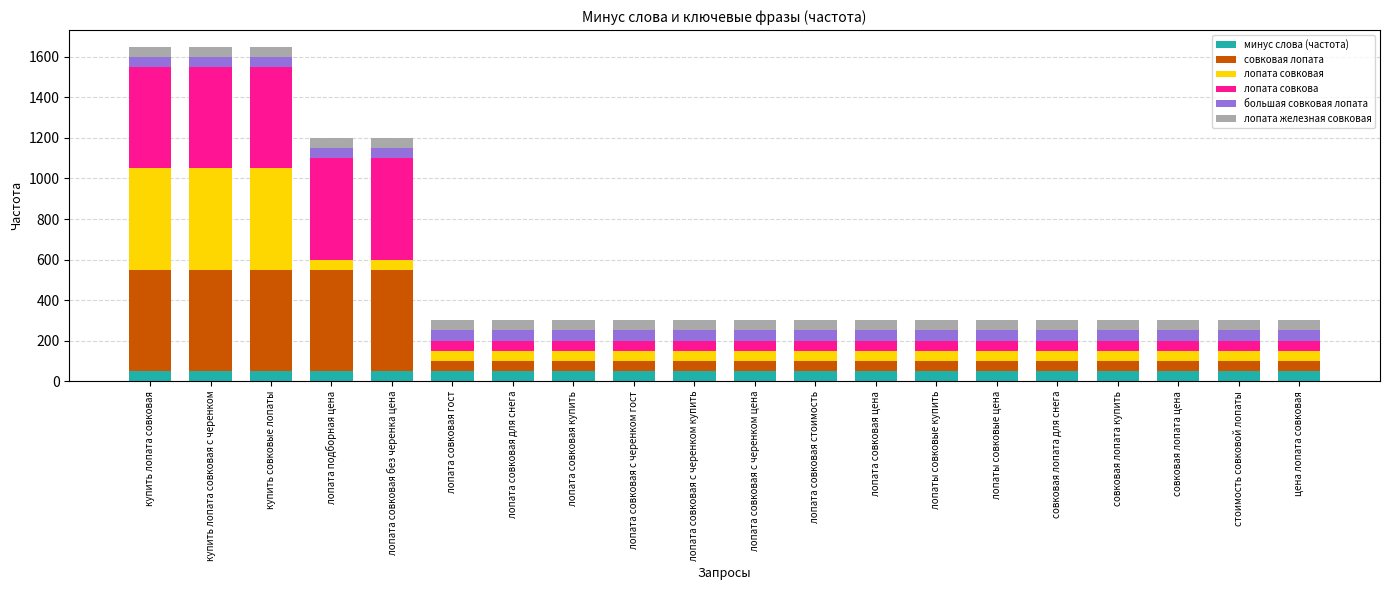

What is the total value across all series at лопата подборная цена?

1200